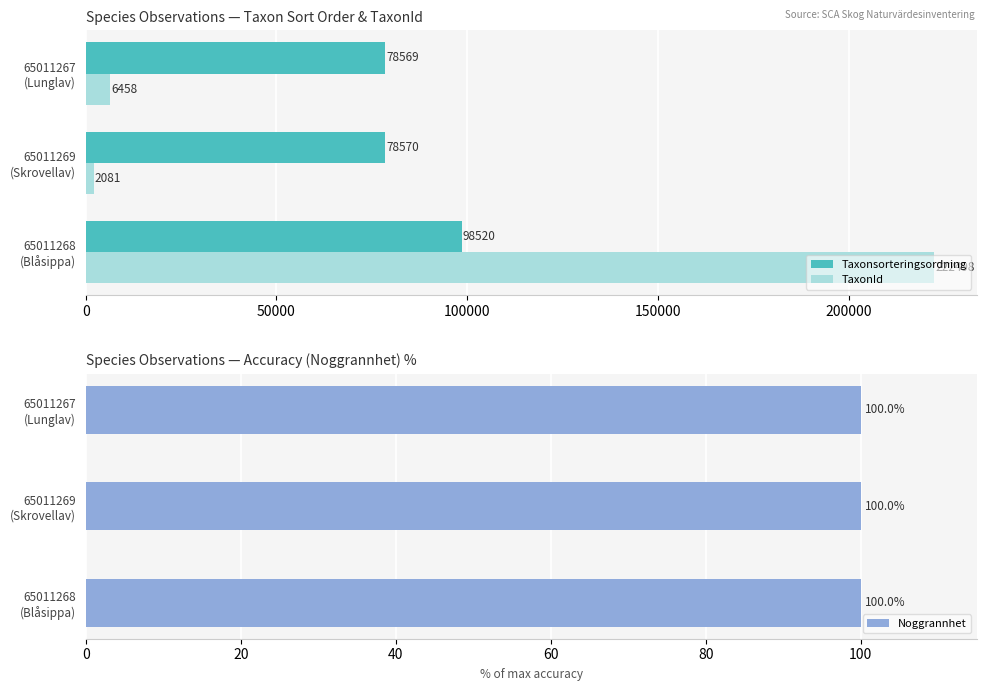

What is the difference between the maximum and minimum values in the TaxonId series?

220417